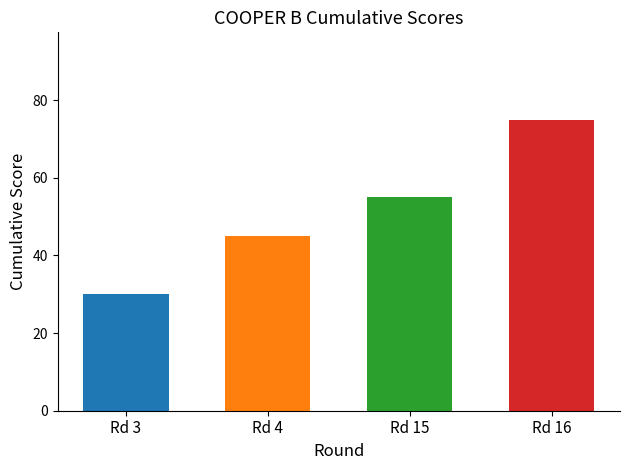

What is the value of the 3rd bar from the left?

55